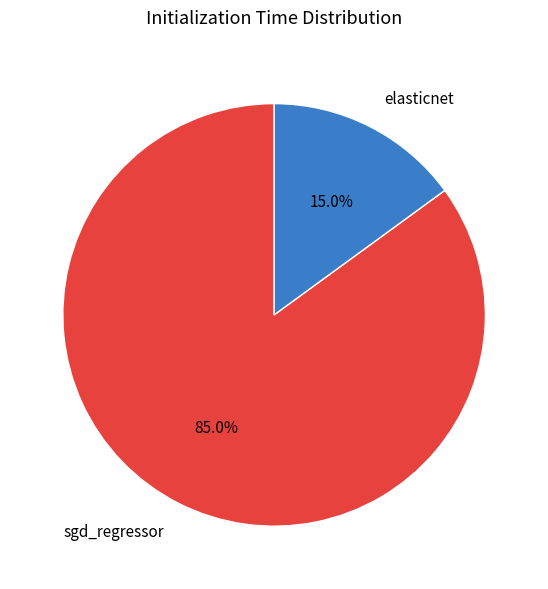

To the nearest percent, what percentage of the pie is elasticnet?

15%